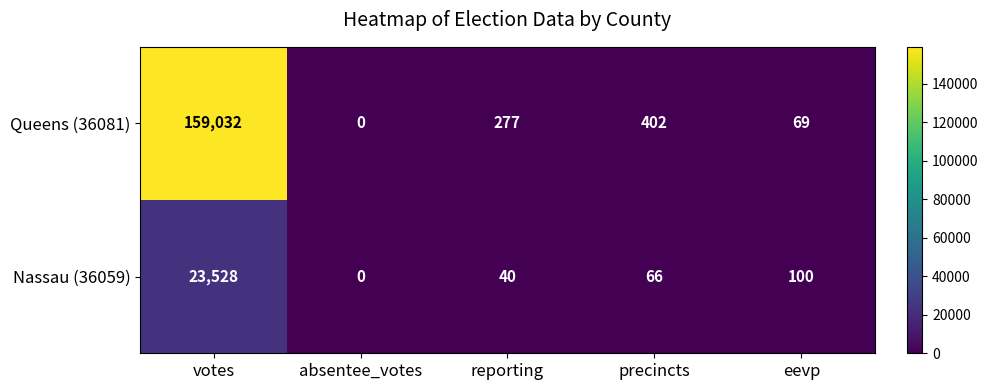

The Queens (36081) series shows 0 at absentee_votes. True or false?

True